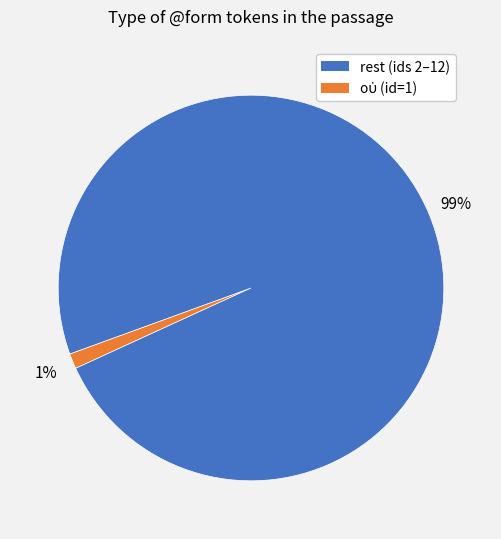

Does rest (ids 2–12) represent more than half of the total?

No